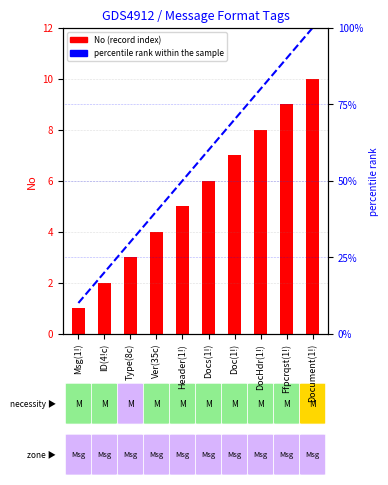

What is the difference between the highest and lowest values at Docs(1!)?

54